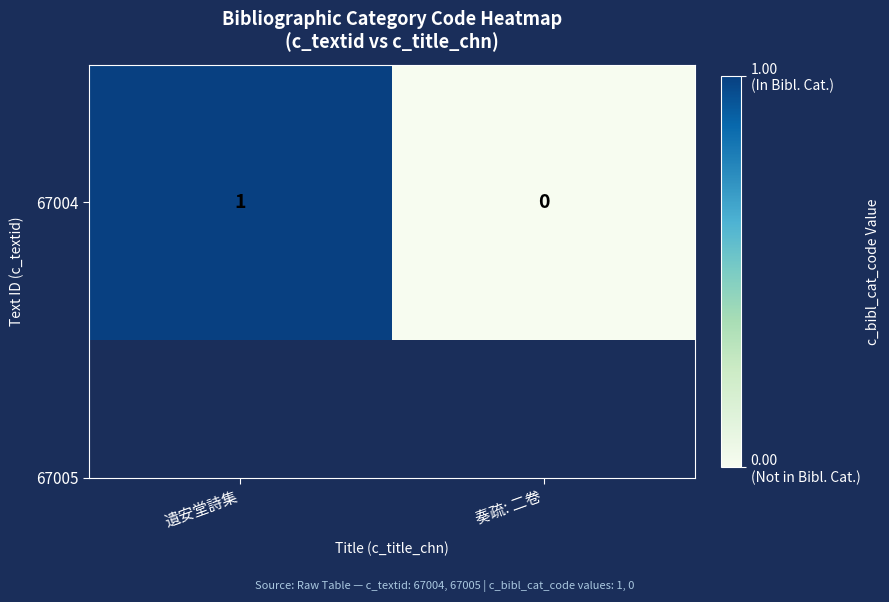

List the labels in order of value, smallest first.

奏疏: 二卷, 遺安堂詩集